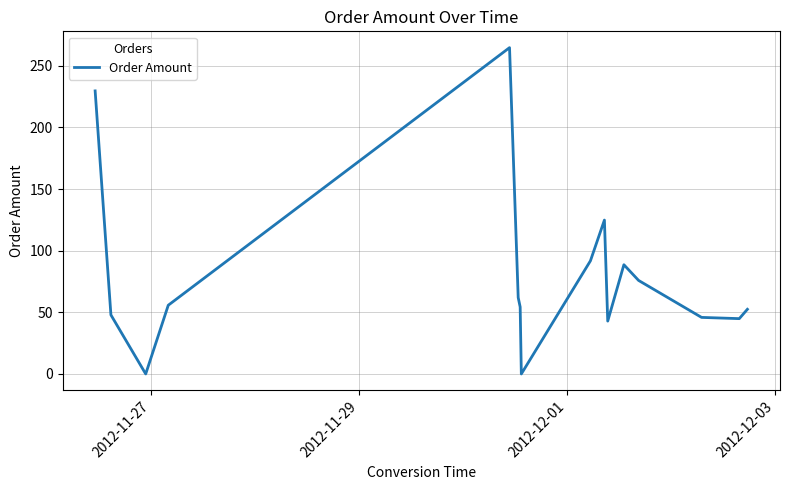

What is the maximum value shown in the chart?

264.8